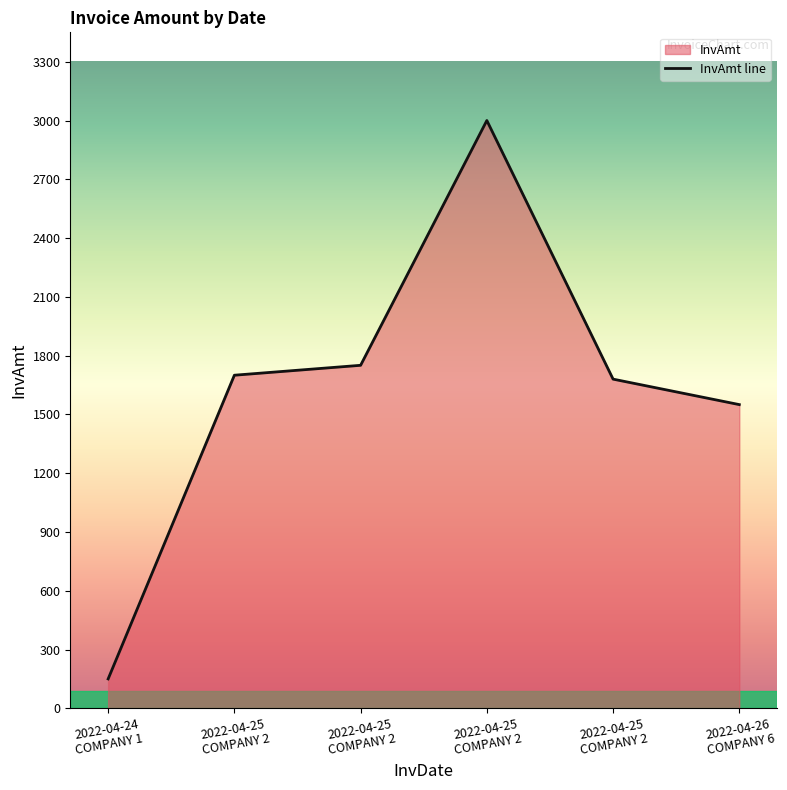

Rank the categories by value from lowest to highest.

2022-04-24
COMPANY 1, 2022-04-26
COMPANY 6, 2022-04-25
COMPANY 2, 2022-04-25
COMPANY 2, 2022-04-25
COMPANY 2, 2022-04-25
COMPANY 2